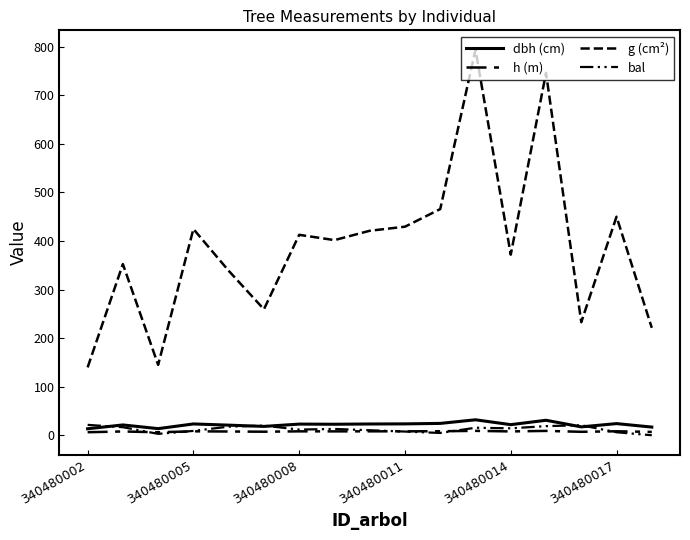

How many lines are shown in the chart?

4